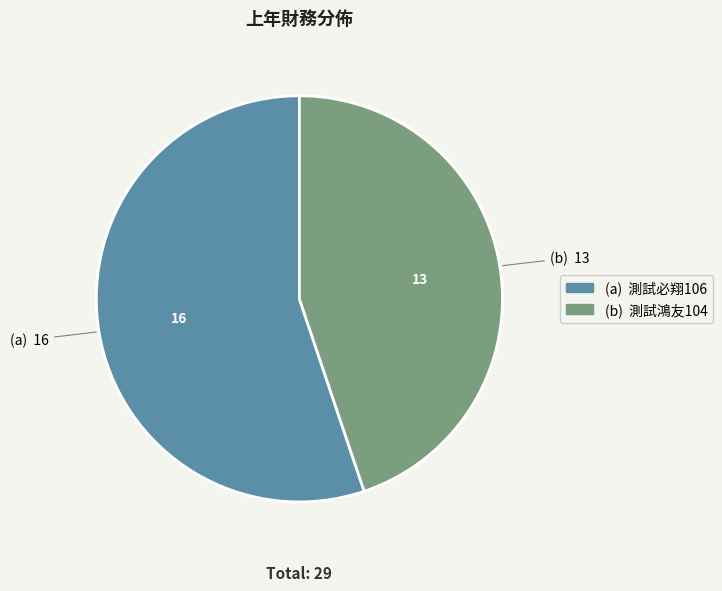

Is there any slice that represents more than half of the pie?

Yes